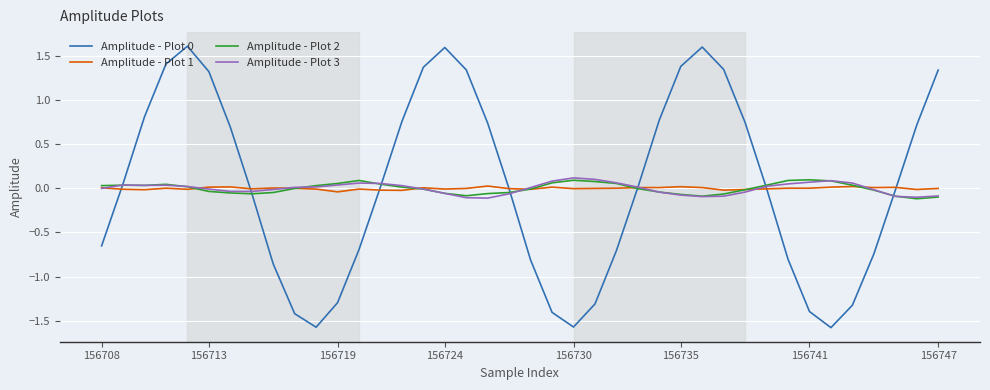

What is the difference between the second highest and second lowest values in the Amplitude - Plot 0 series?

3.2